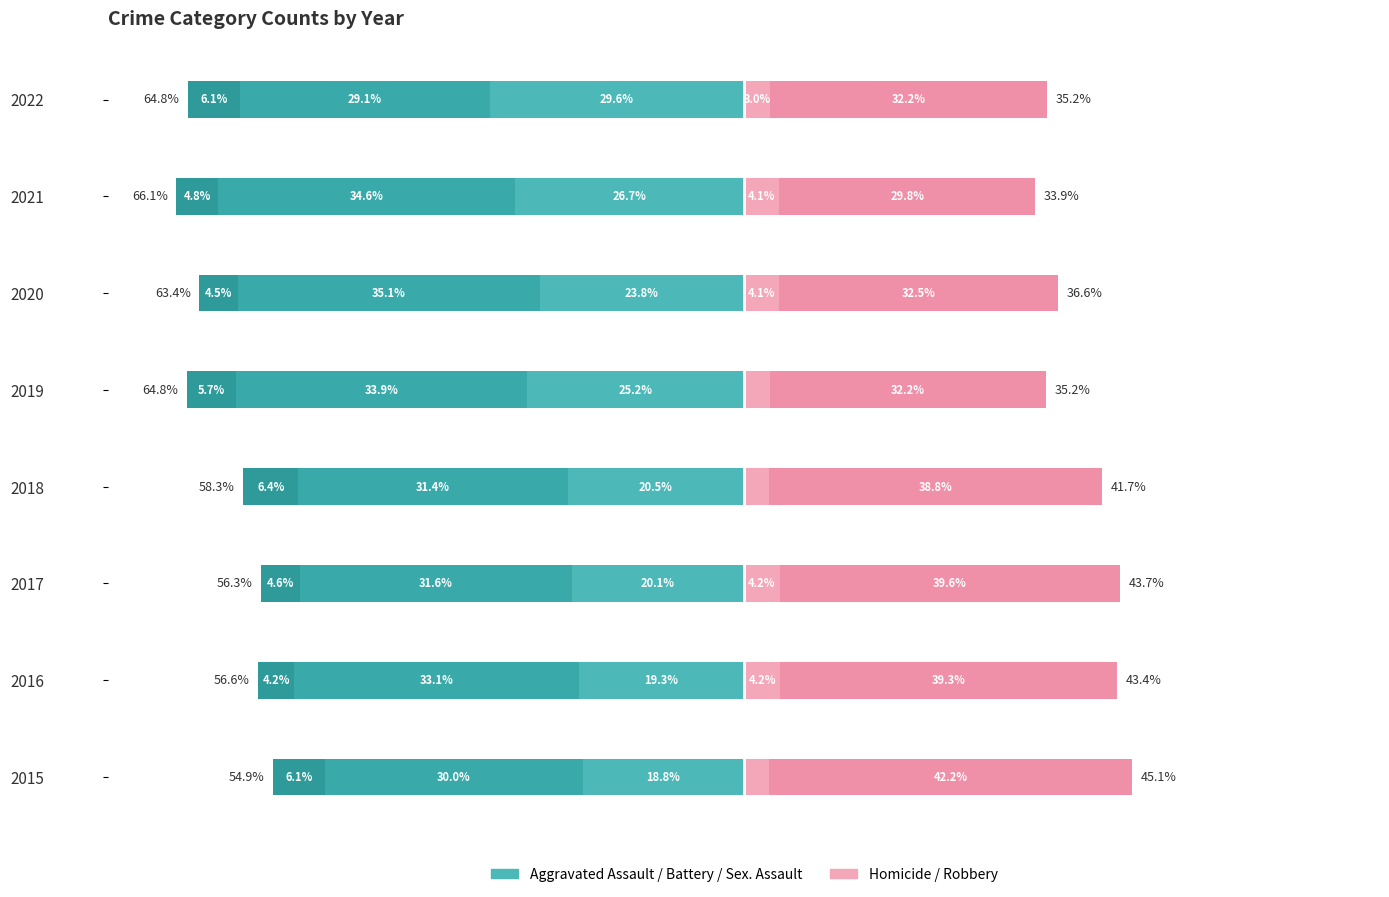

List the series in order of their peak value, lowest first.

Aggravated Assault, Homicide